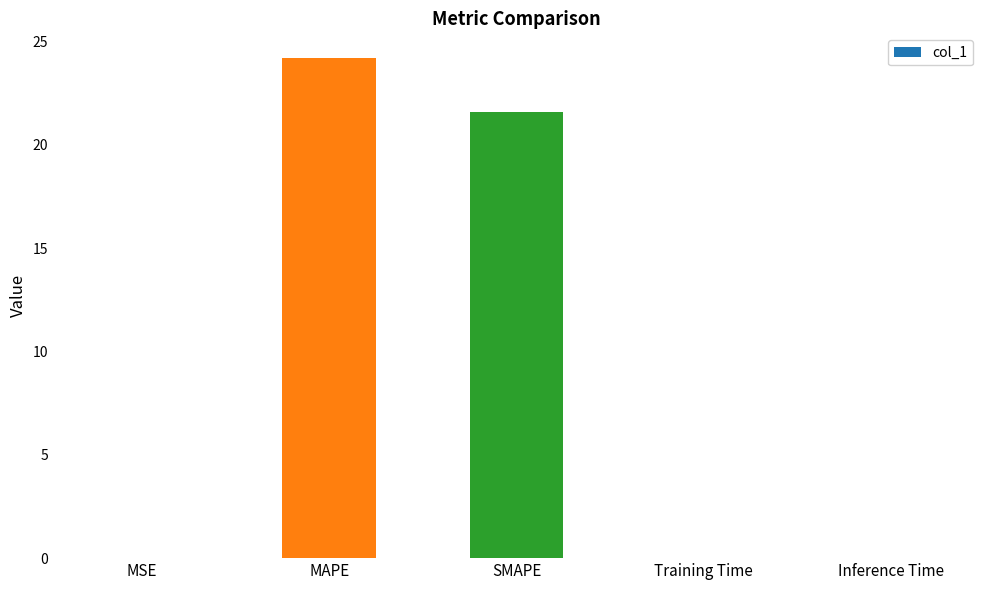

What is the sum of all values?

45.8